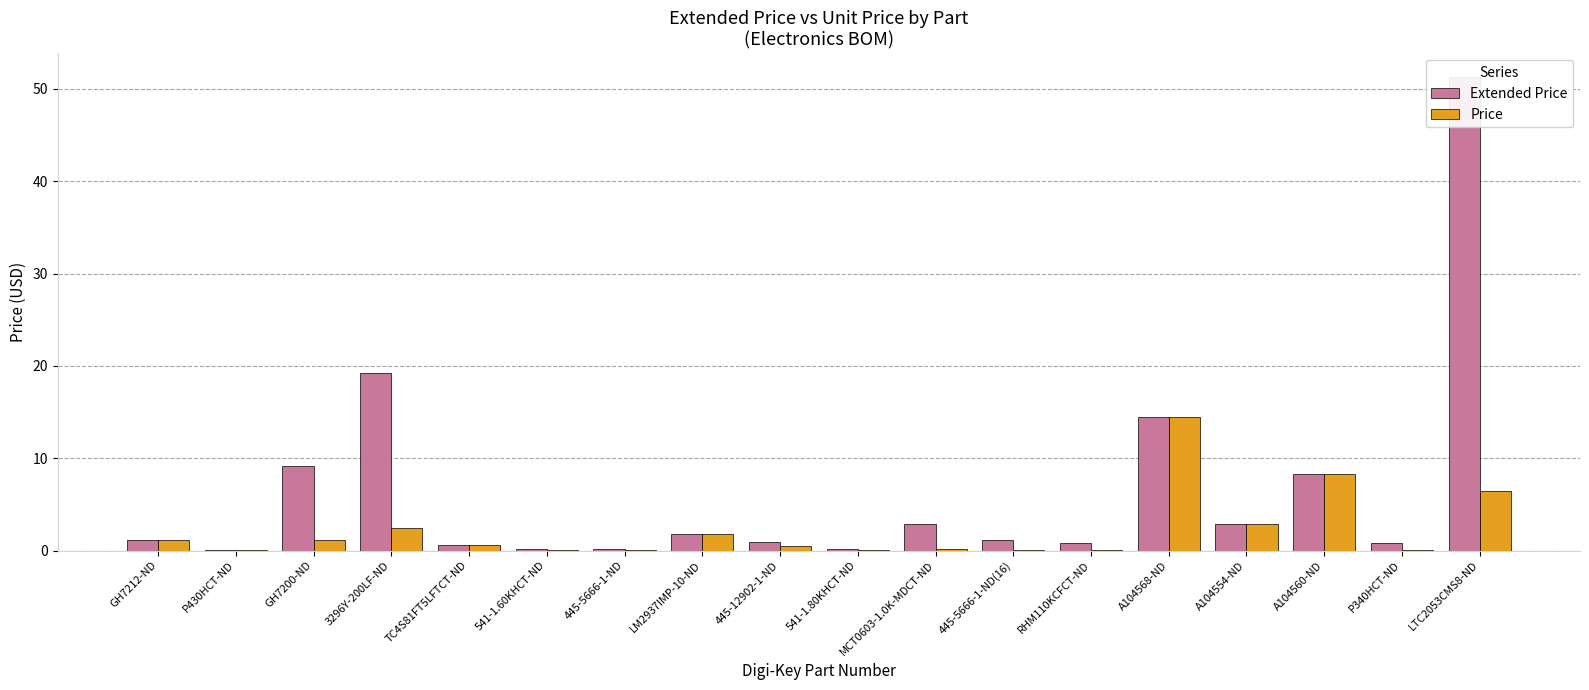

Which series has the largest total across all categories?

Extended Price